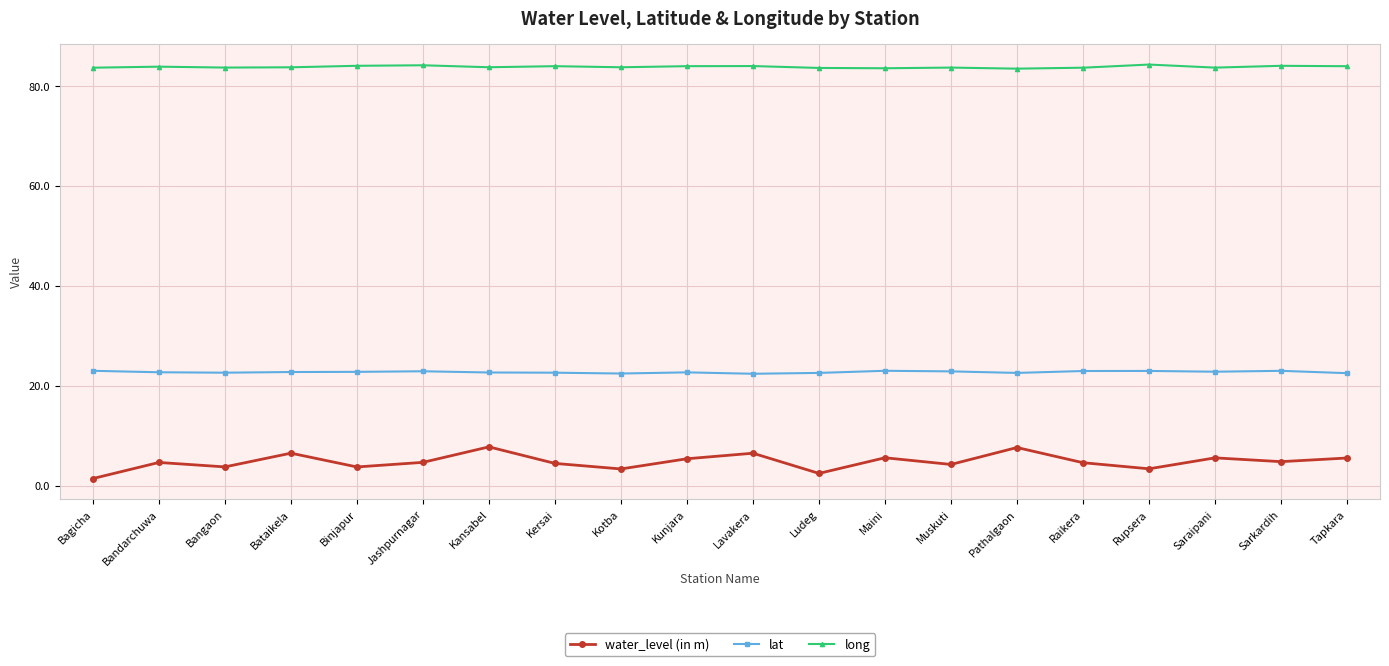

What is the label of the 3rd point from the left?

Bangaon